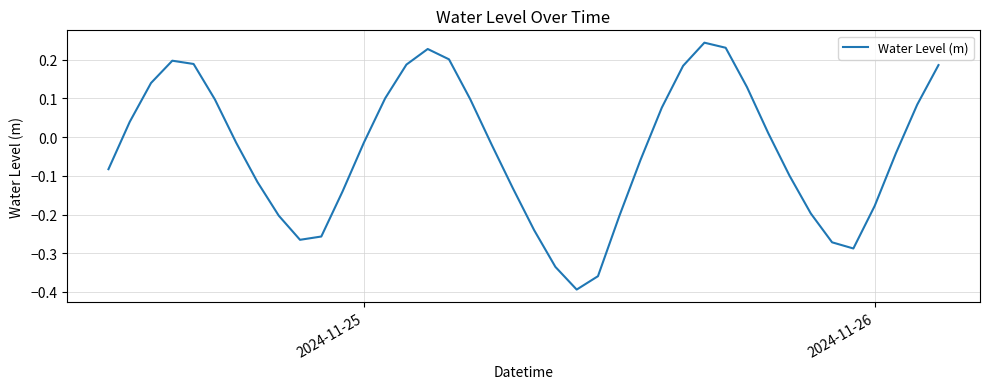

How many interior local peaks (higher than both neighbors) does the data have?

3